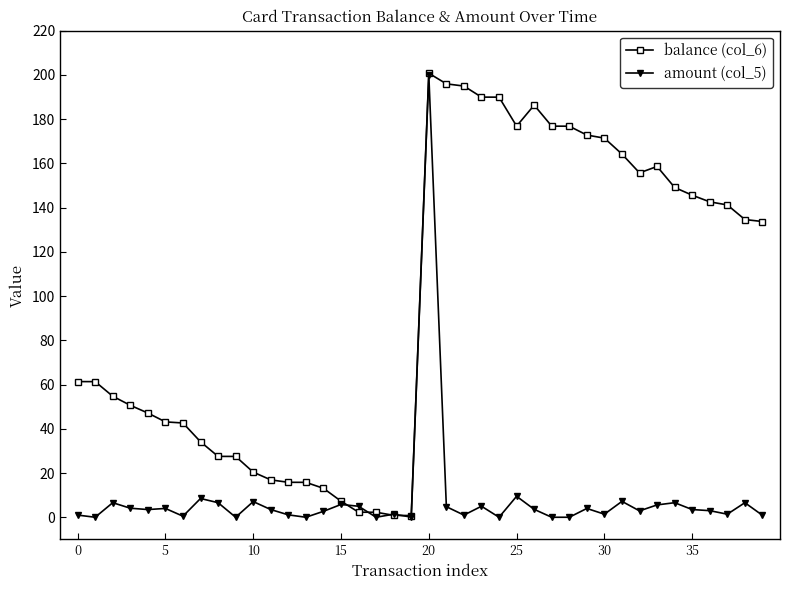

True or false: balance (col_6) and amount (col_5) cross at least once.

True